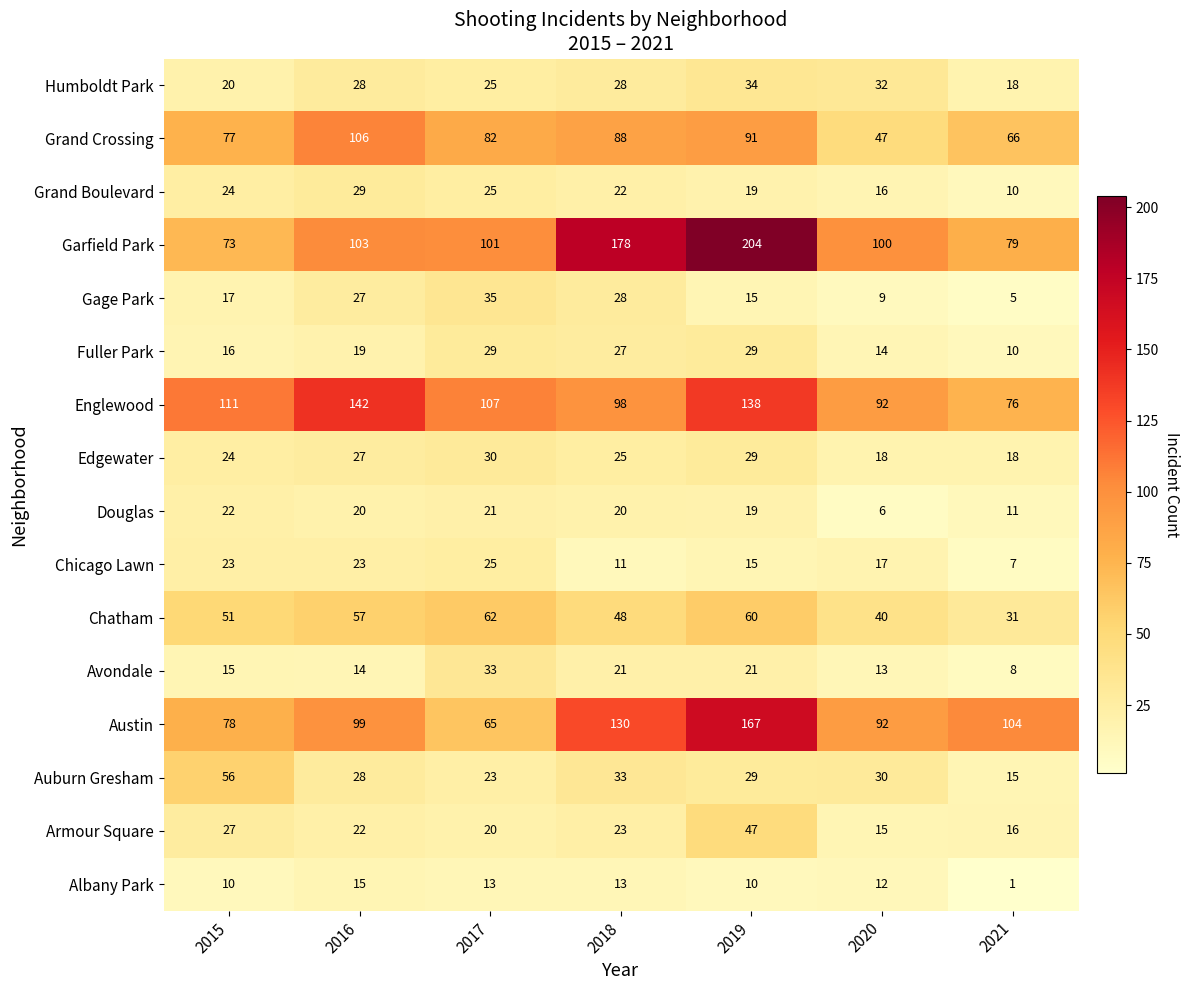

Which label corresponds to the smallest value in the chart?

2021